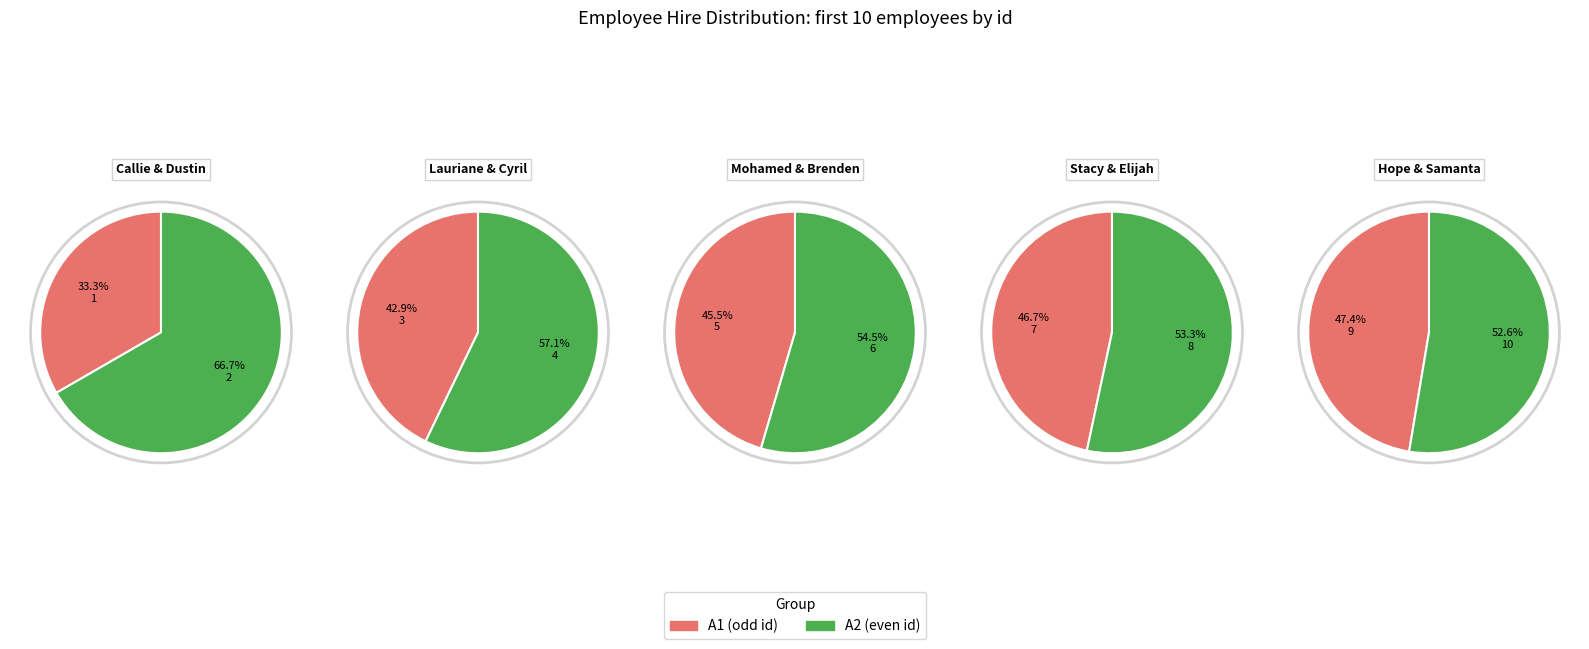

To the nearest percent, what is the combined percentage of Samanta and Brenden?

29%